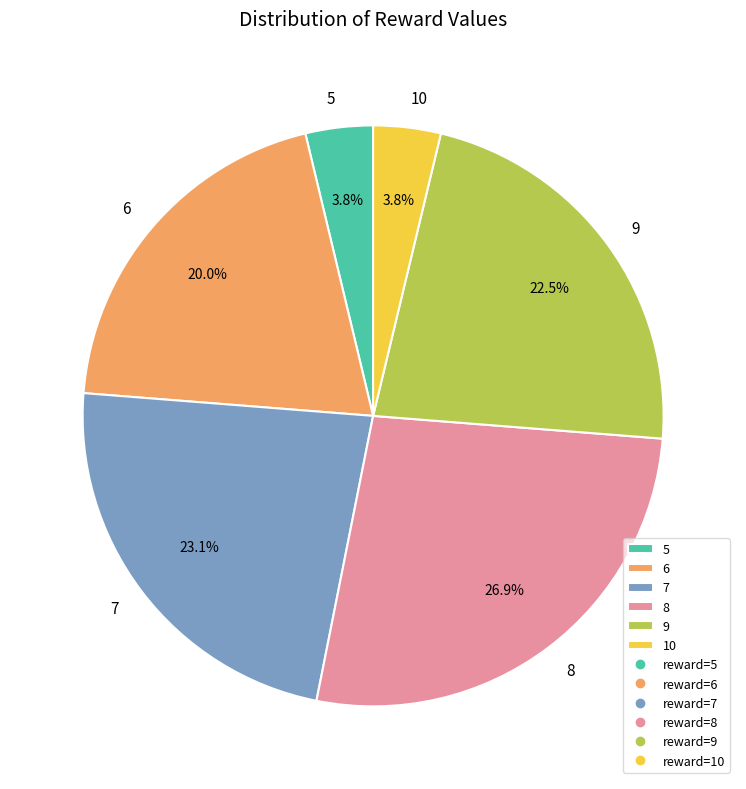

True or false: 9 accounts for 4% of the total.

False